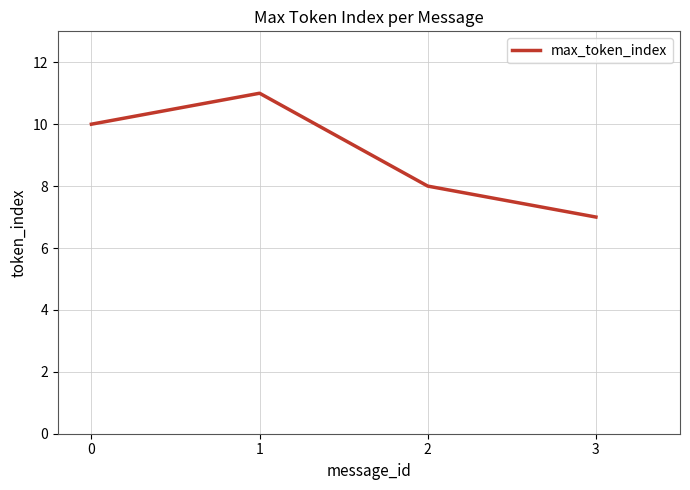

What is the difference between the maximum and second lowest values?

3